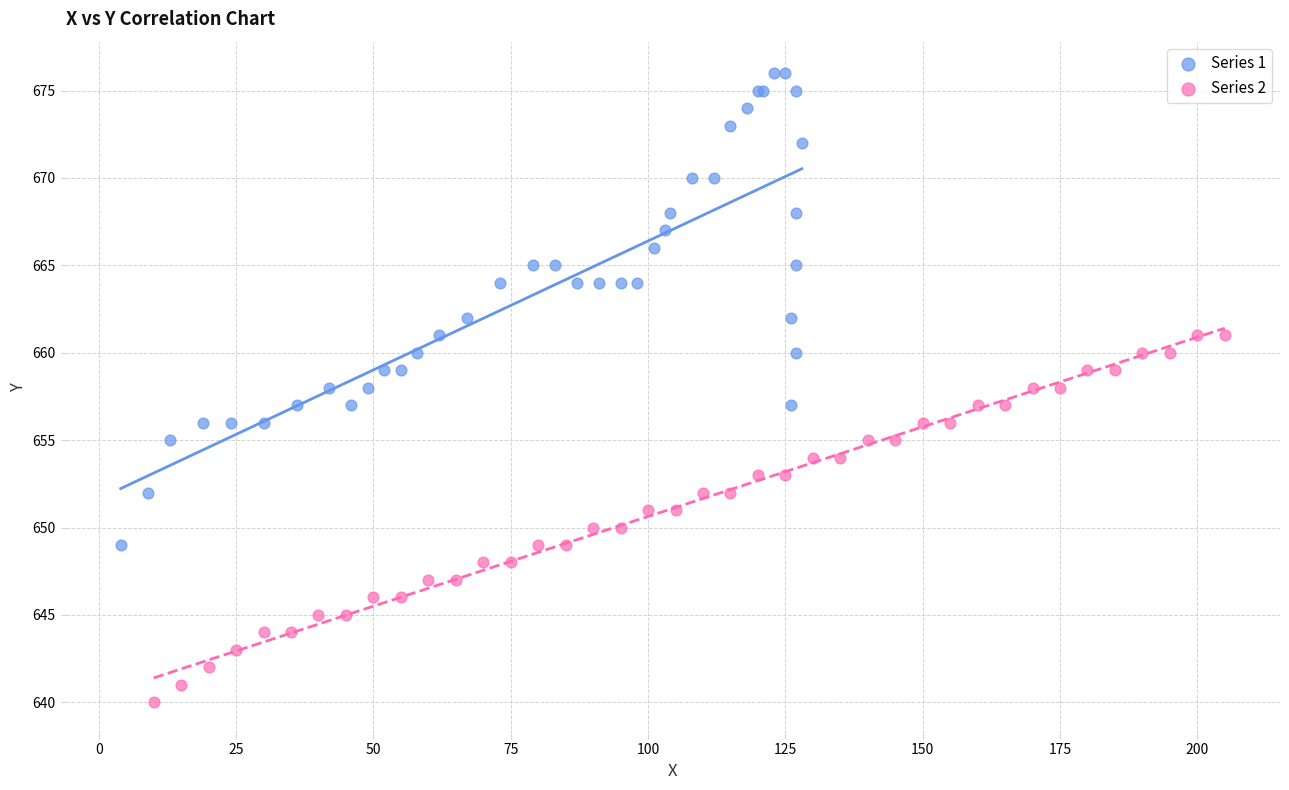

Which series contains the highest Y value?

Series 1